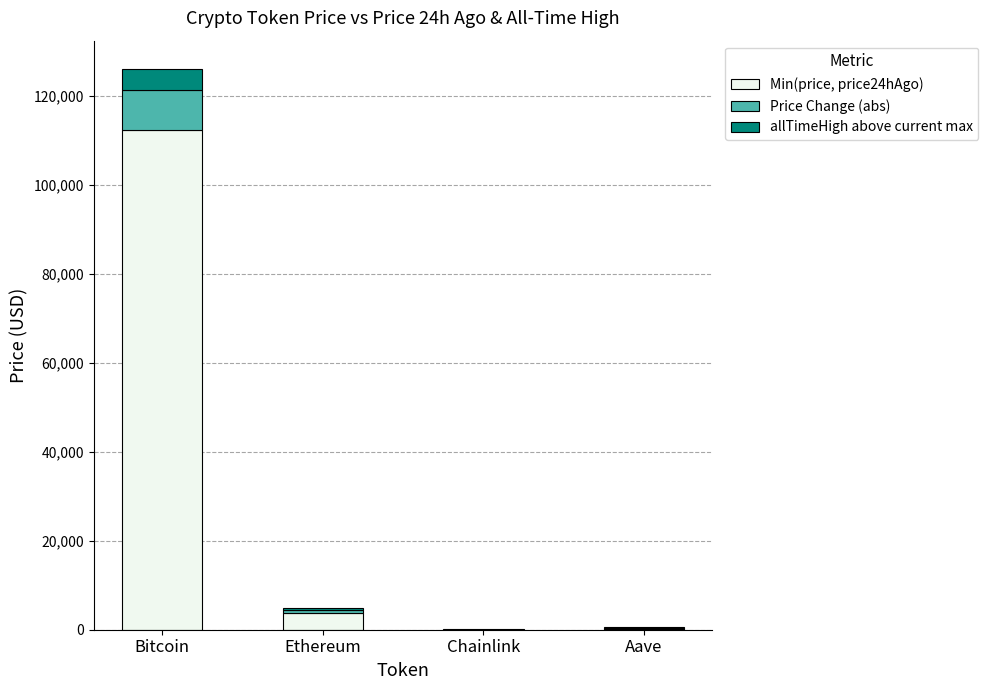

The value of Min(price, price24hAgo) at Bitcoin is 112212.0. True or false?

True